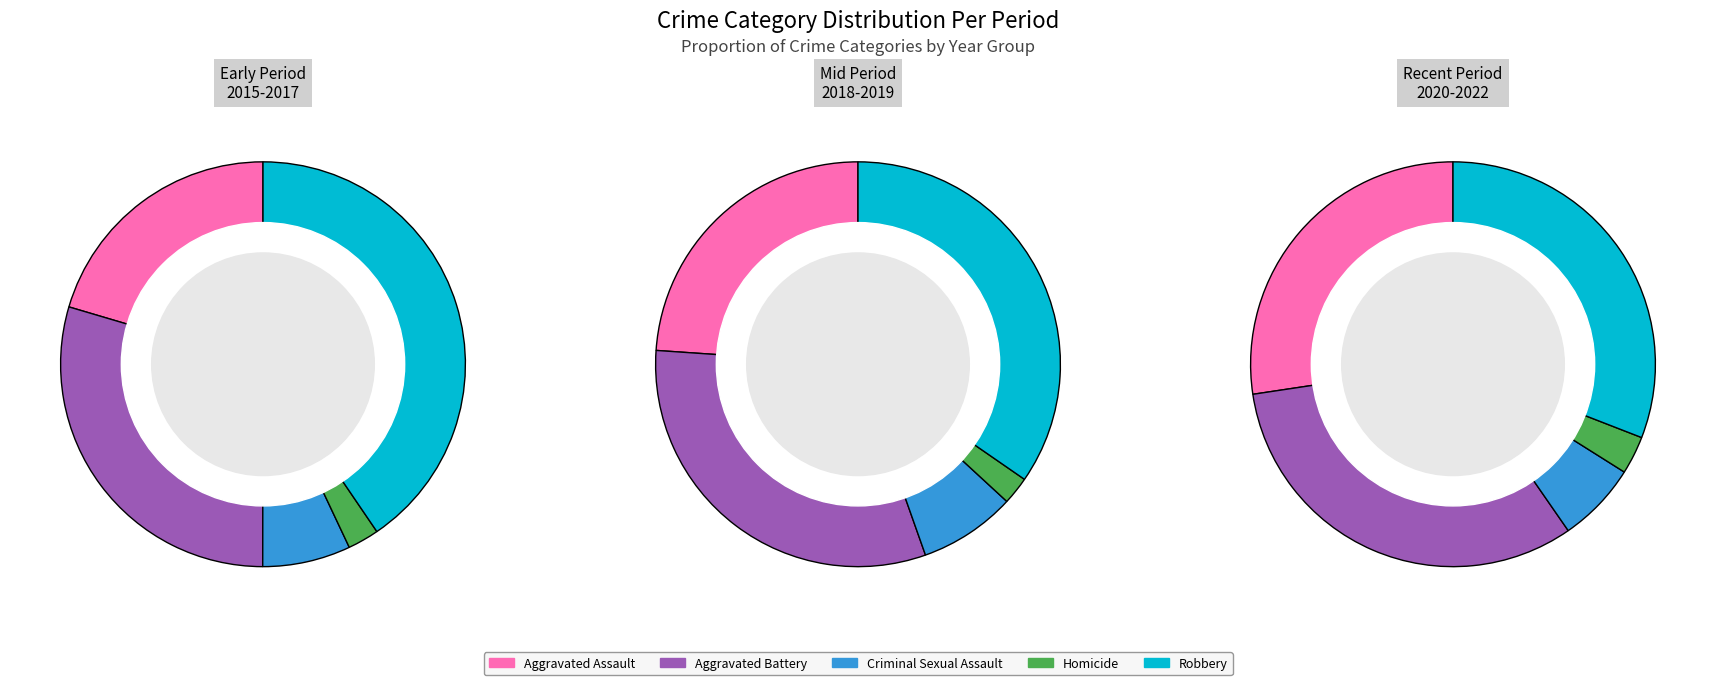

Rank the series at 7 from lowest to highest value.

Homicide, Criminal Sexual Assault, Aggravated Assault, Aggravated Battery, Robbery